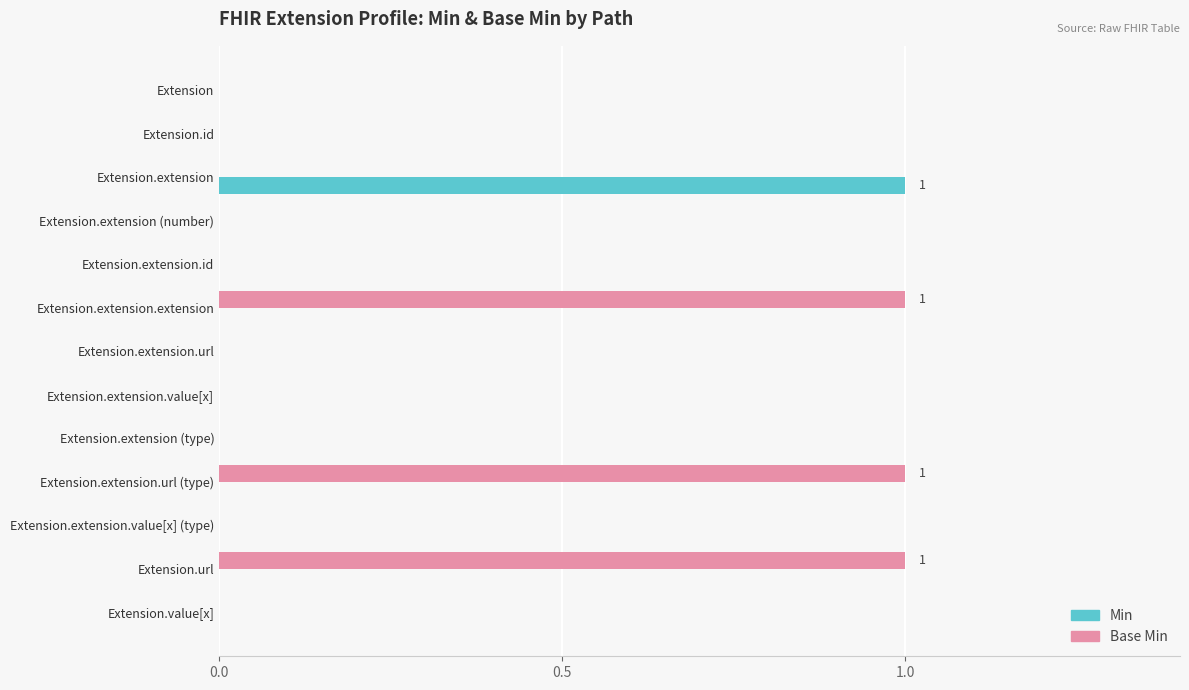

Is the value of Base Min at Extension.extension.url (type) greater than the value of Min at Extension.extension.url?

Yes